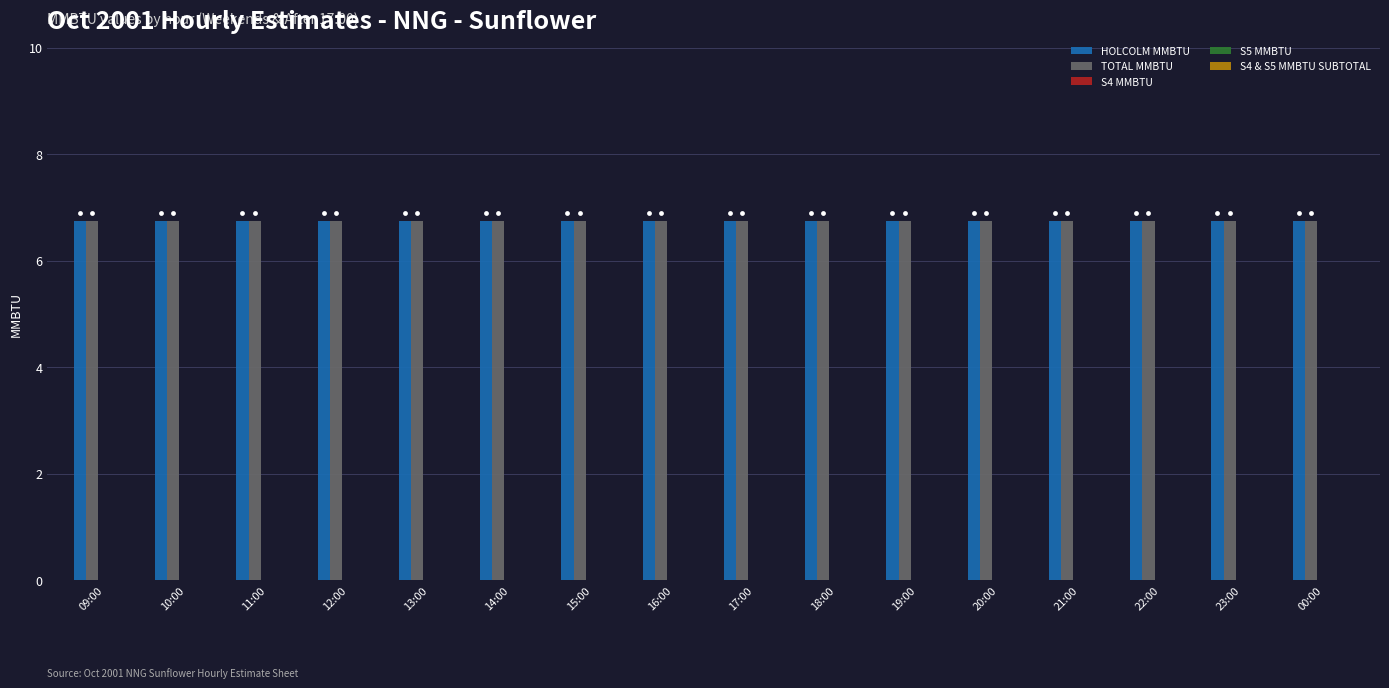

What are all the series names shown in the legend?

HOLCOLM MMBTU, TOTAL MMBTU, S4 MMBTU, S5 MMBTU, S4 & S5 MMBTU SUBTOTAL